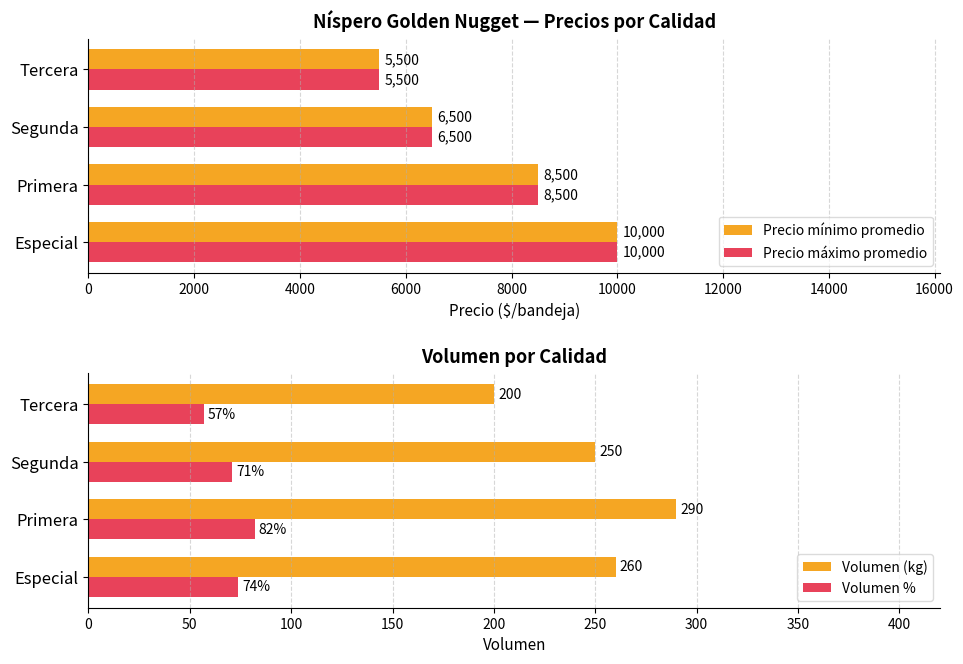

What is the value of the Volumen (kg) bar at the 4th from the left?

200